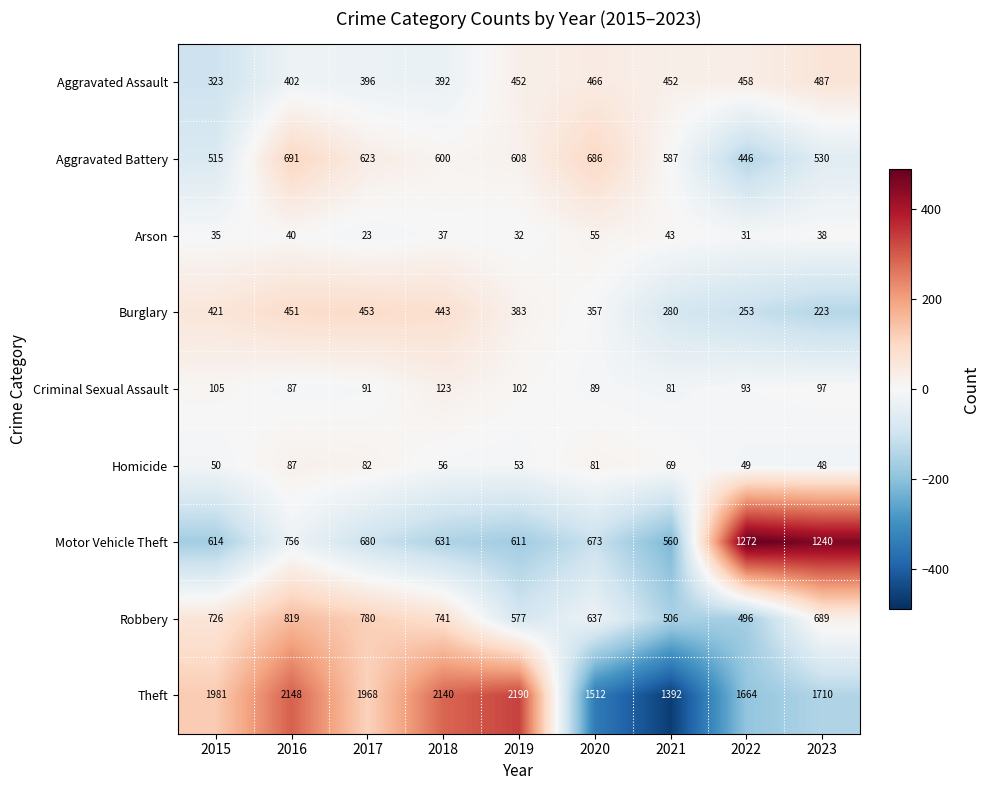

What is the minimum value for Aggravated Assault?

323